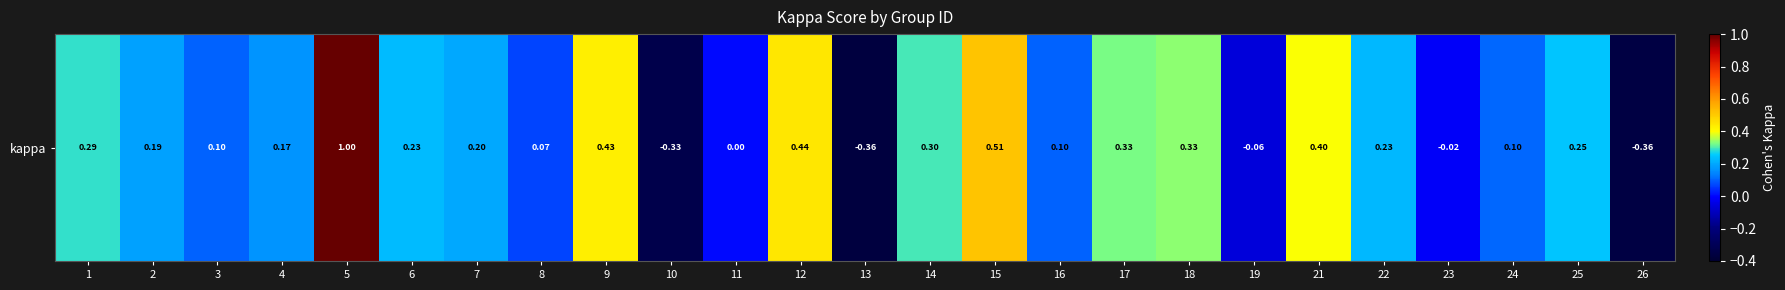

Rank the categories by value from highest to lowest.

5, 15, 12, 9, 21, 18, 17, 14, 1, 25, 6, 22, 7, 2, 4, 24, 16, 3, 8, 11, 23, 19, 10, 26, 13